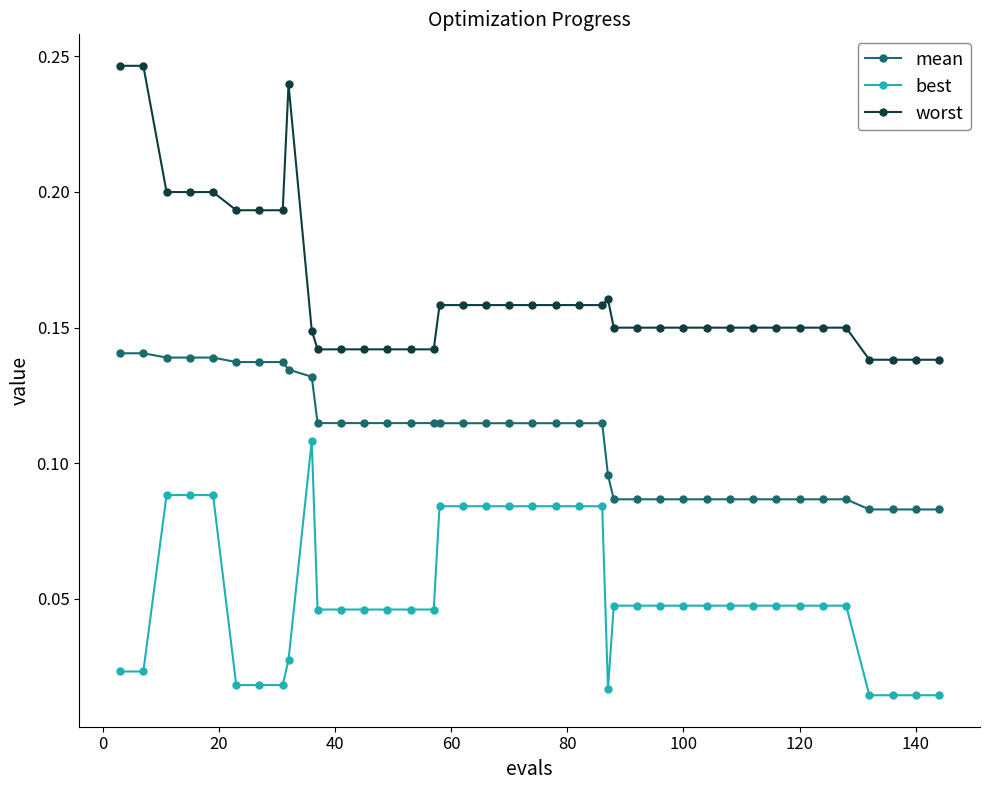

Rank the series by their maximum value, from lowest to highest.

best, mean, worst